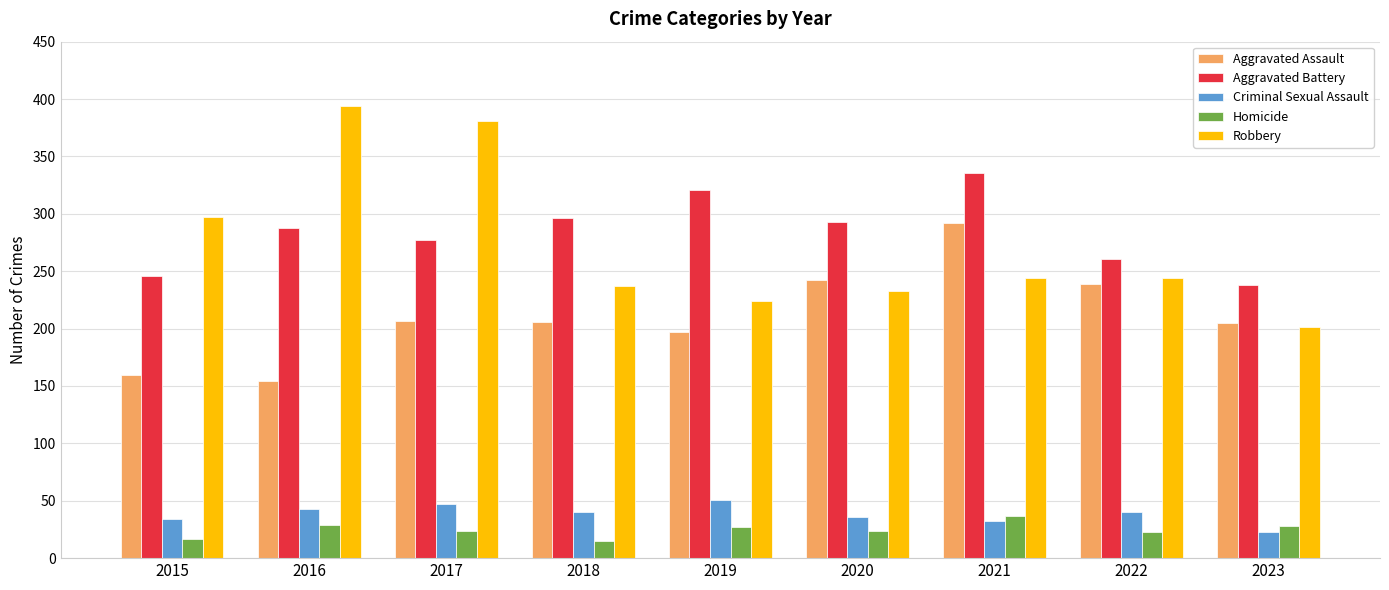

What is the sum of all Robbery values?

2455